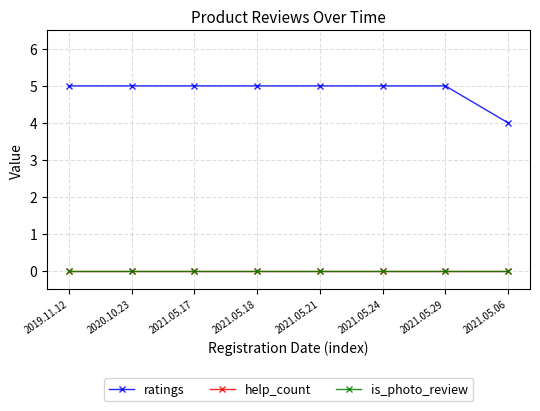

What is the difference between the highest and lowest values at 2020.10.23?

5